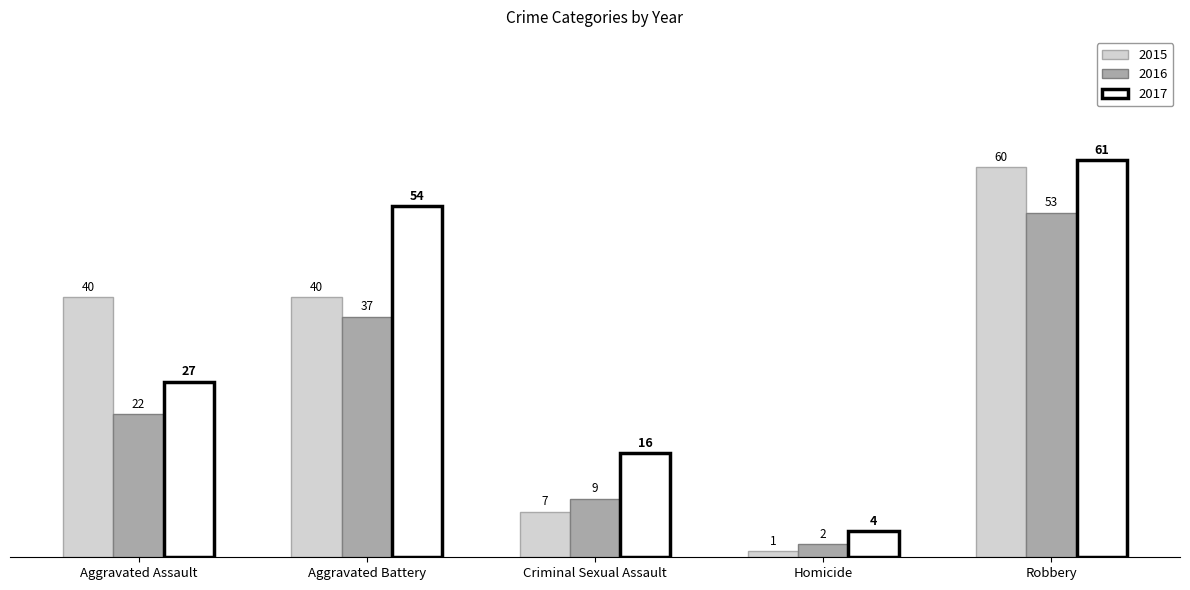

Count the number of categories in the chart.

5